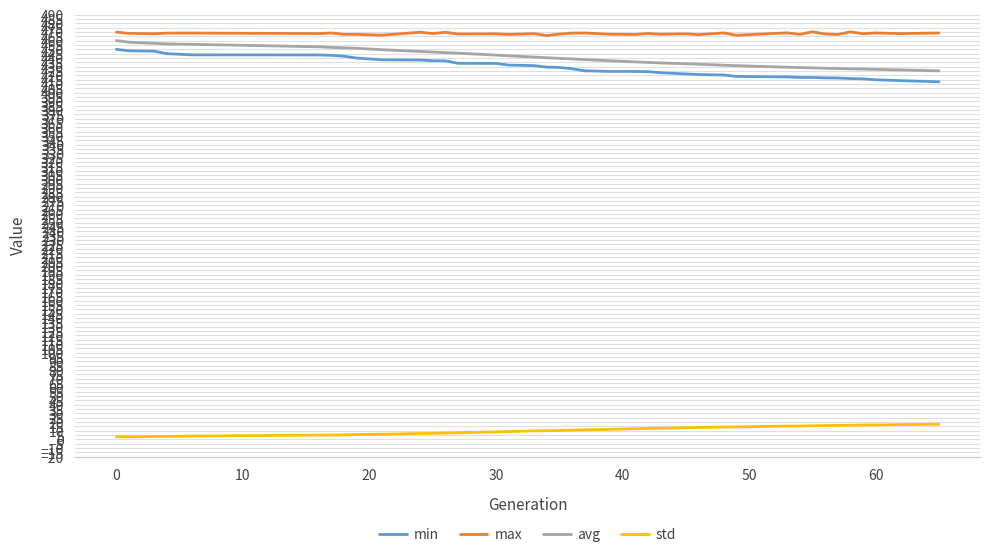

What are all the series names shown in the legend?

min, max, avg, std